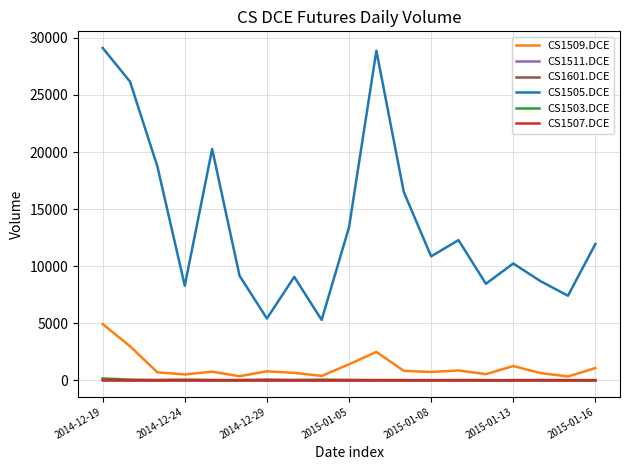

Which series has the largest total across all categories?

CS1505.DCE